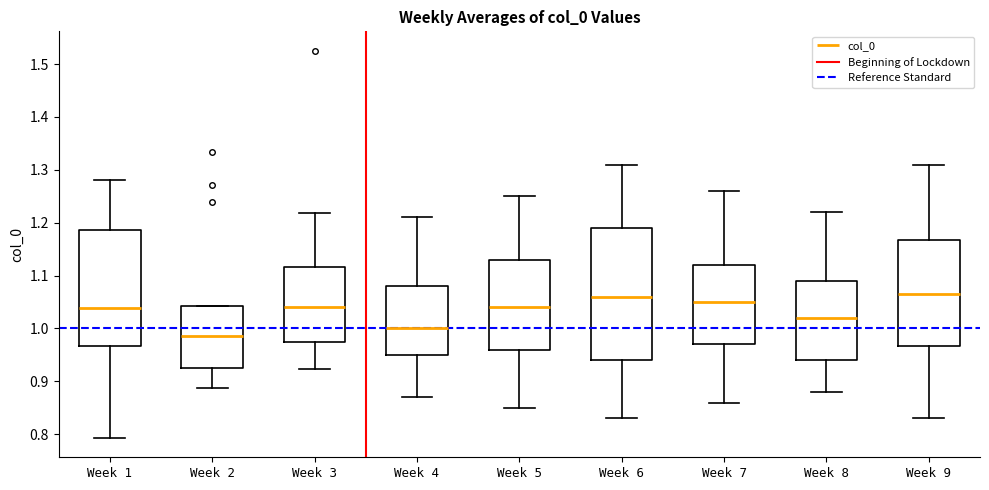

Where does the median line of the box for Week 6 sit on the y-axis? The values are not printed on the chart, so give them approximately, as read against the axis.

1.06